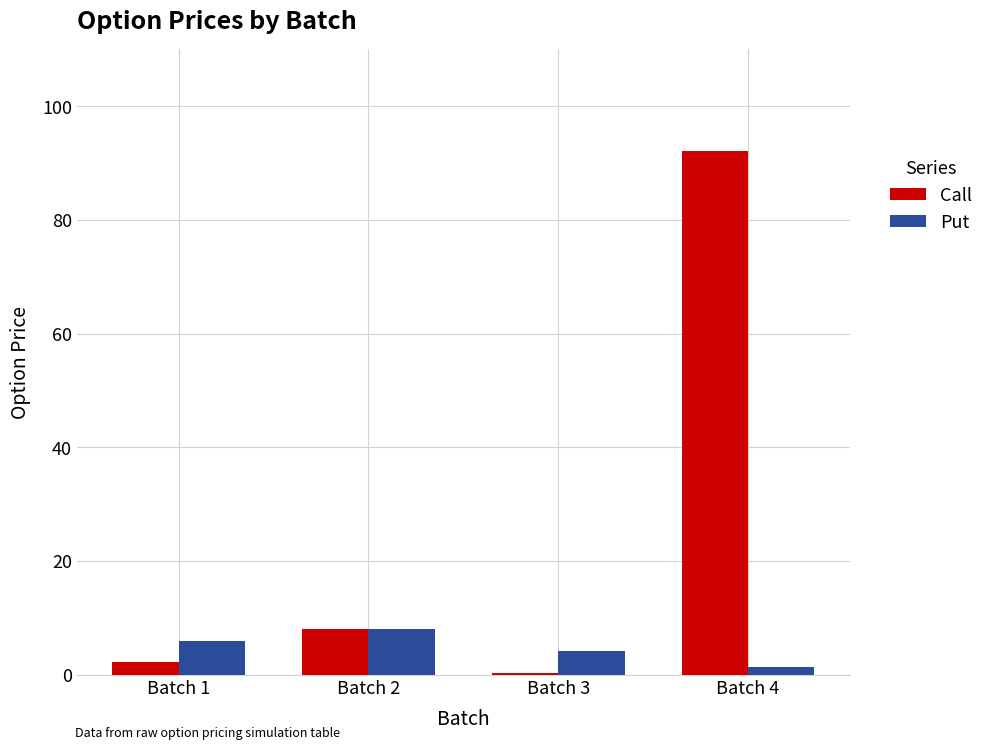

Are the bars grouped side by side (vs. stacked)?

Yes